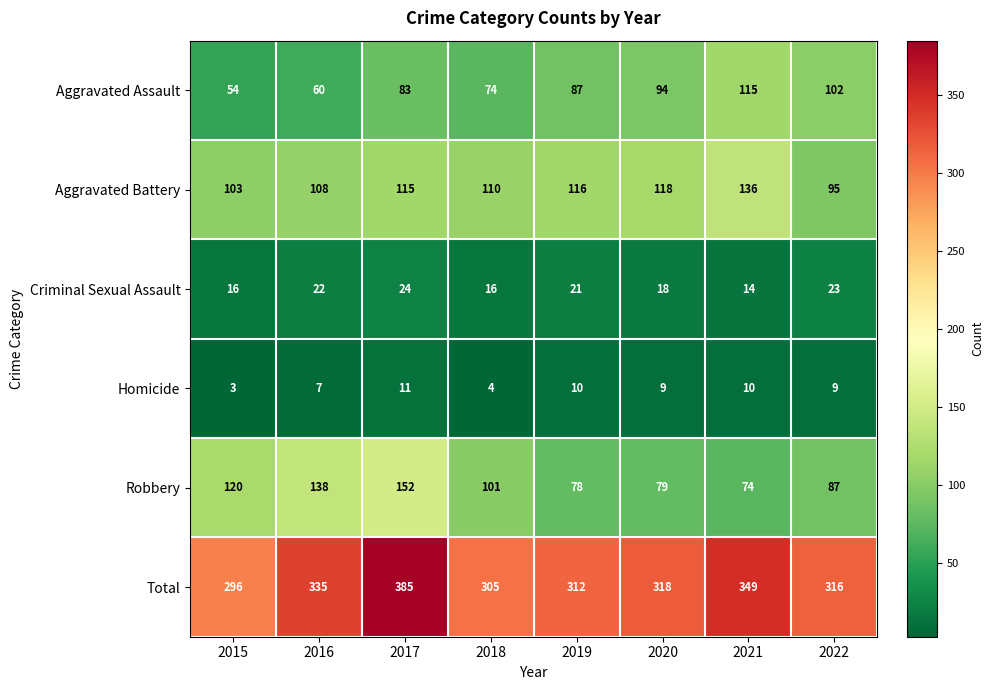

Which series has the largest range (max minus min)?

Total